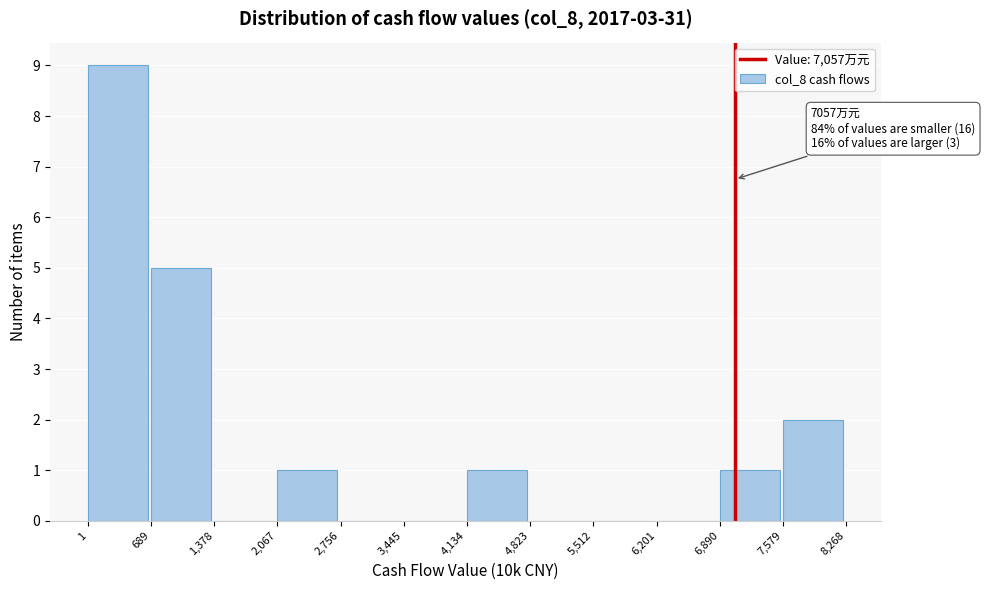

Which range on the x-axis has the tallest bar?

1 to 689